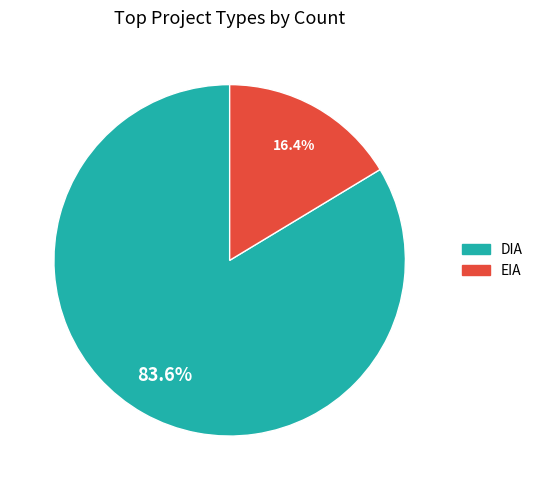

What is the largest slice in the pie chart?

DIA